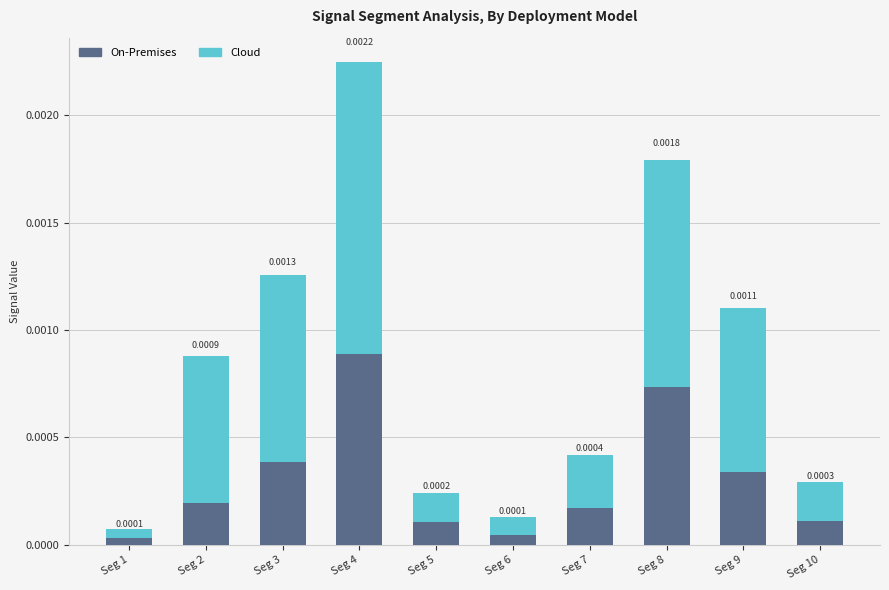

How many bars are there in total?

10